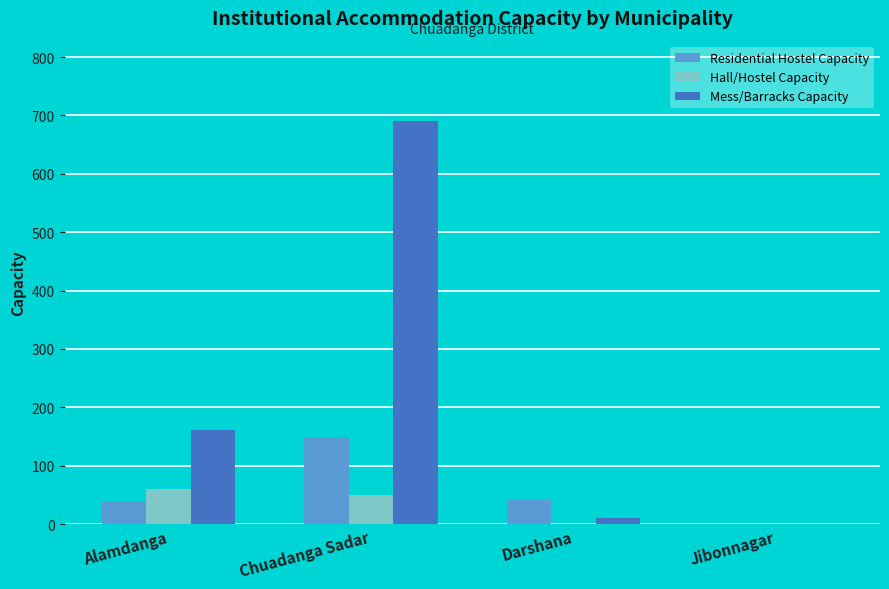

Which series has the largest total across all categories?

Mess/Barracks Capacity